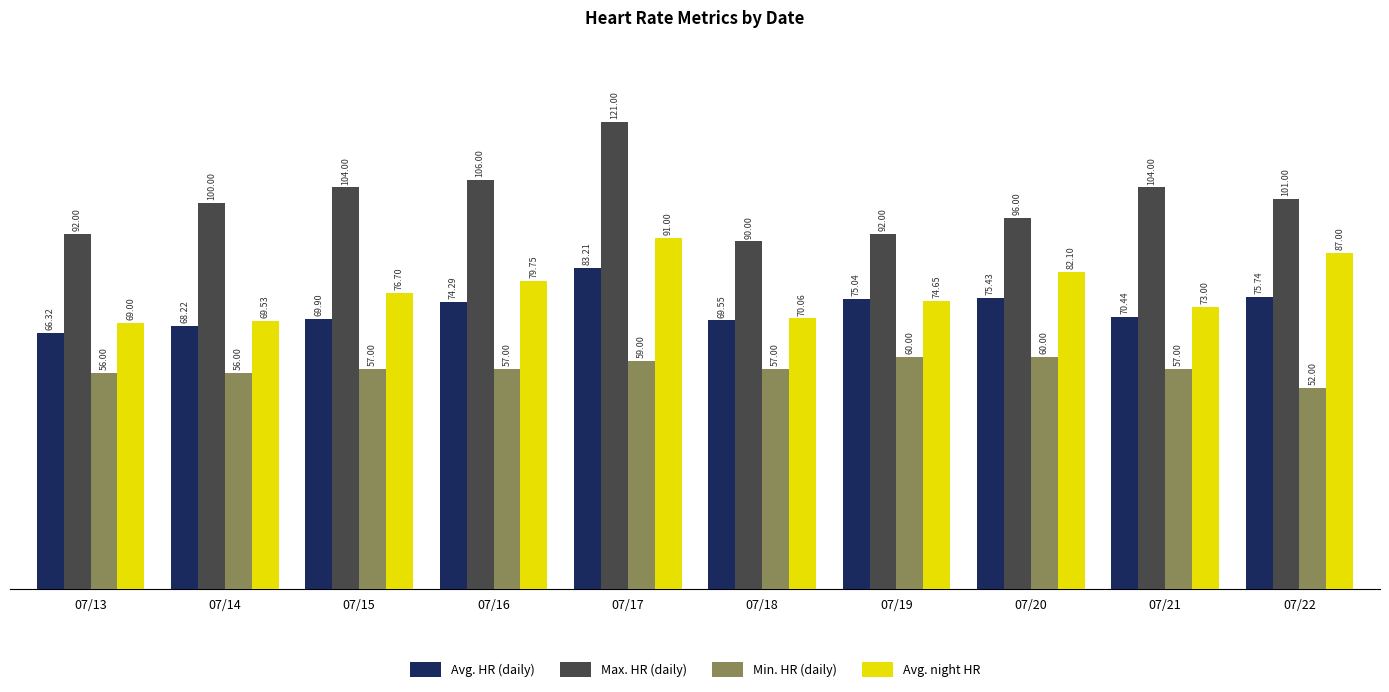

What is the difference between the Avg. HR (daily) values at 07/15 and 07/21?

0.5